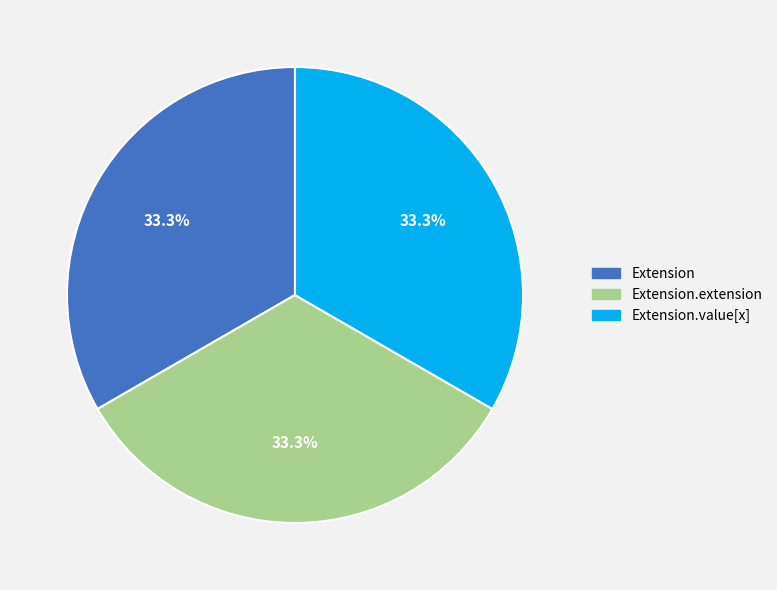

Is there any slice that represents more than half of the pie?

No